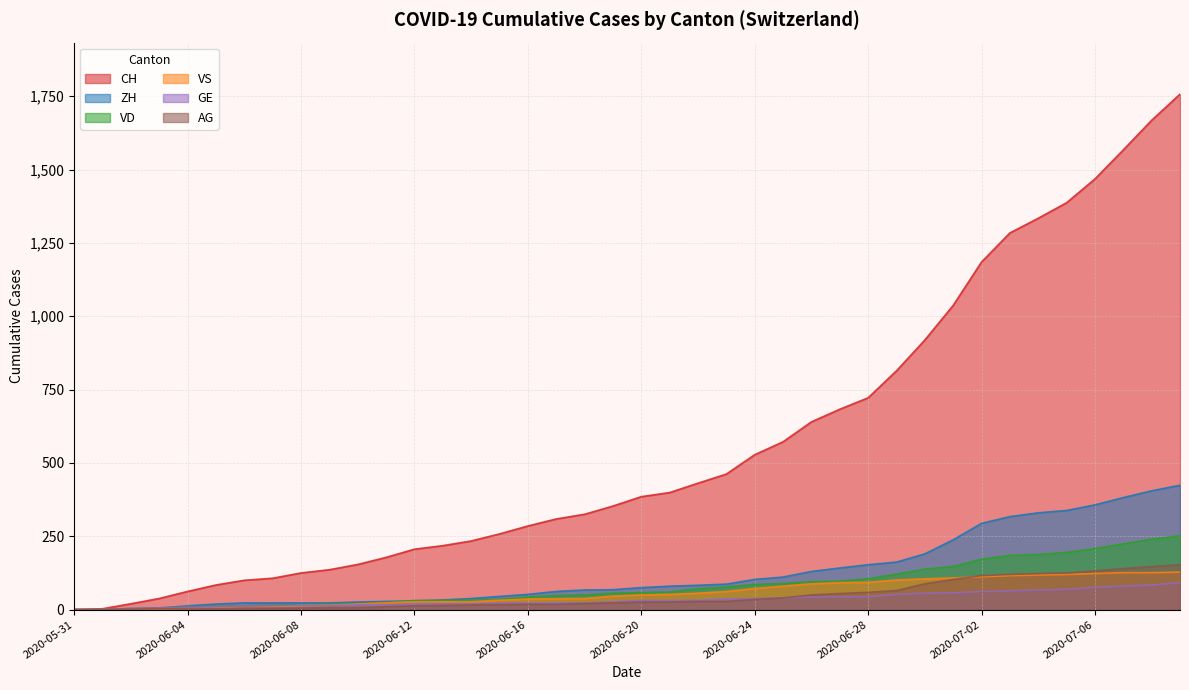

Does the chart display data point markers on the line(s)?

No